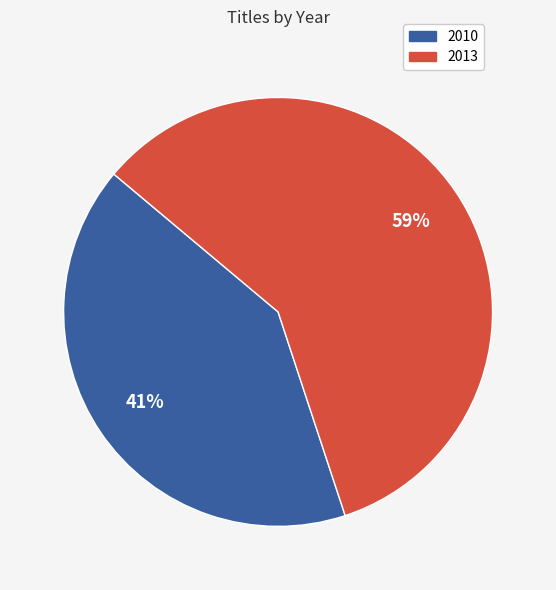

To the nearest percent, what is the combined percentage of 2013 and 2010?

100%